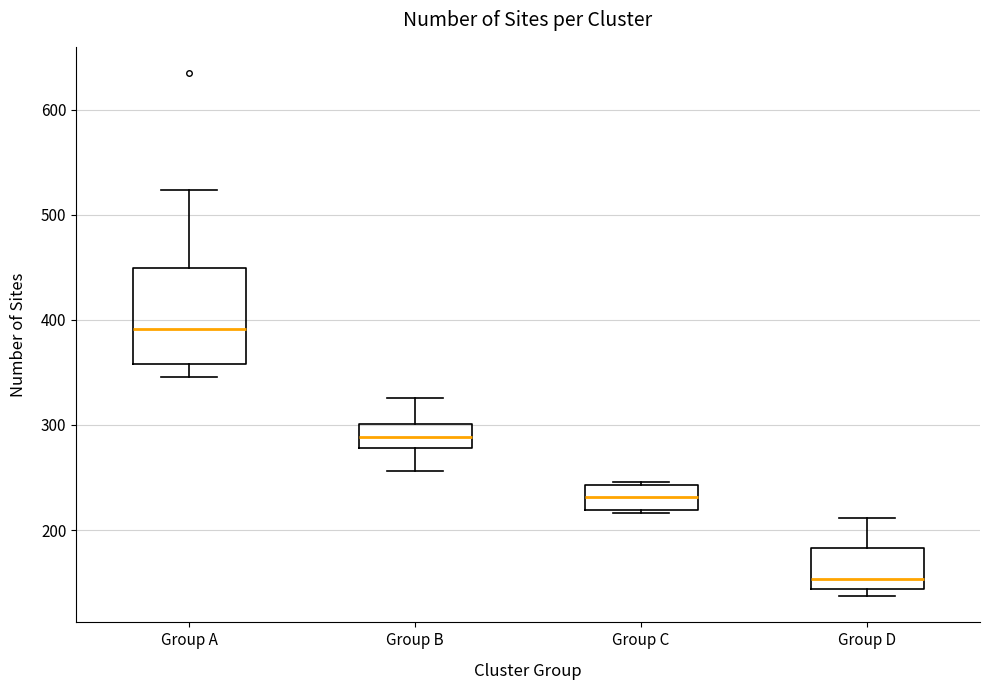

Reading left to right, read every box against the y-axis: the position of its median line, the range the box covers, and the ends of its whiskers. The values are not printed on the chart, so give them approximately, as read against the axis.

Group A: median 390, box 360 to 450, whiskers 350 to 520
Group B: median 290, box 280 to 300, whiskers 260 to 330
Group C: median 230, box 220 to 240, whiskers 220 (just below the box's lower edge) to 250
Group D: median 150, box 140 to 180, whiskers 140 (just below the box's lower edge) to 210